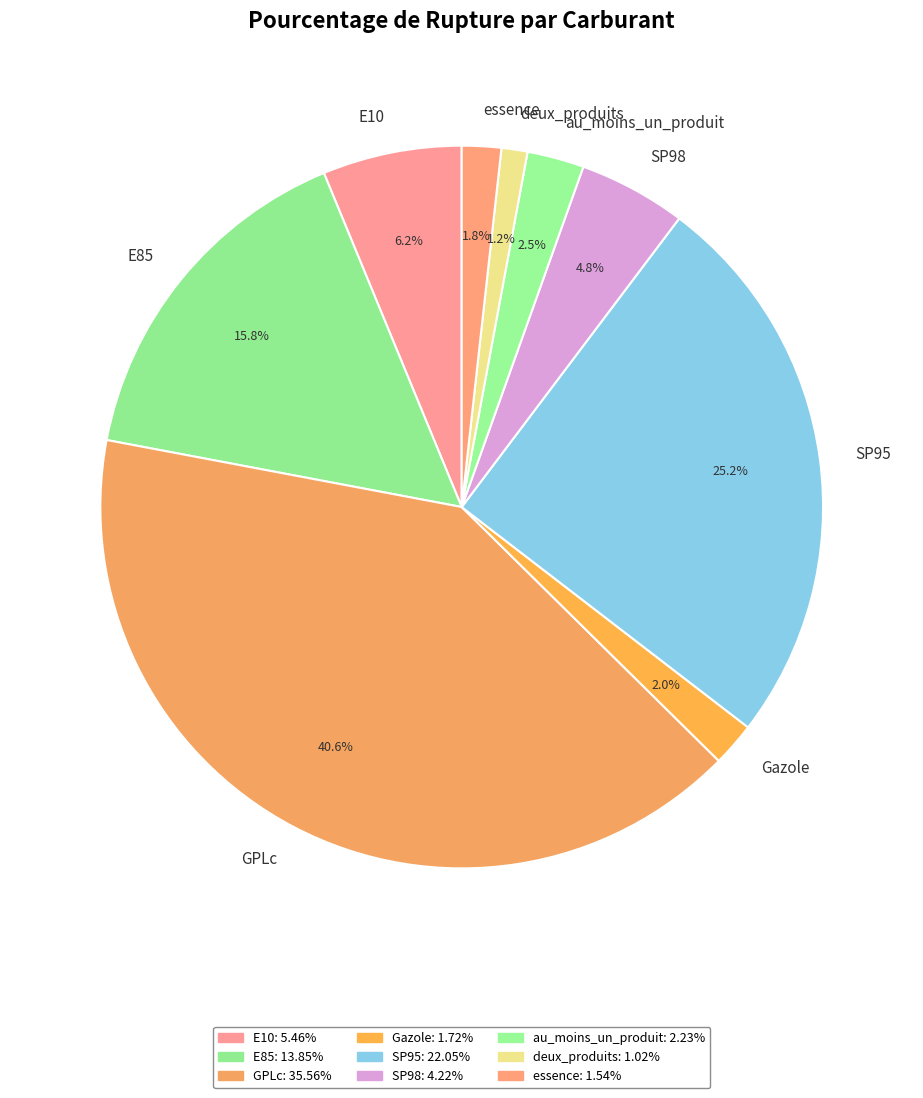

Count the number of slices in the pie.

9